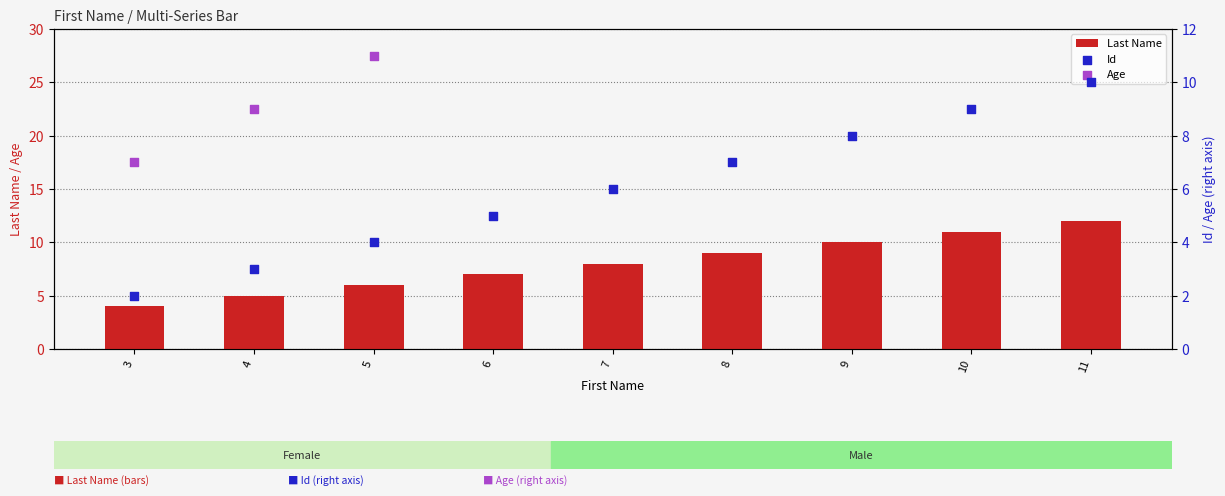

Which series reaches the minimum Y coordinate?

Id